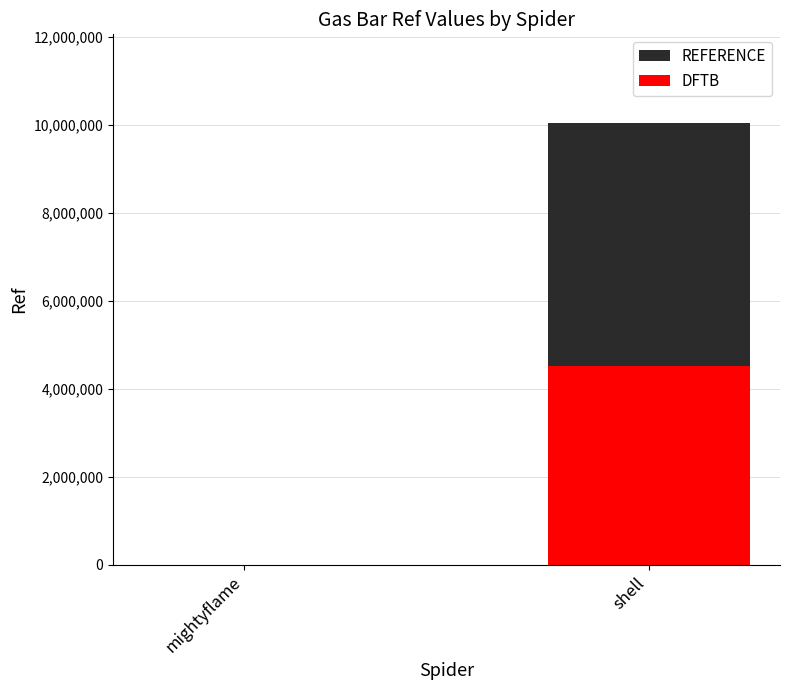

What position from the right is shell?

1